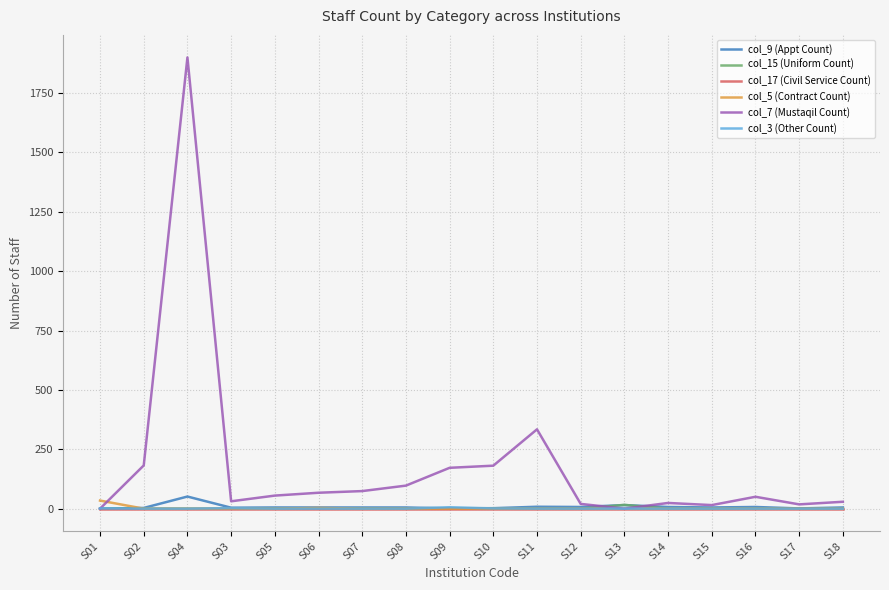

At which category does the chart reach its peak across all series?

S04